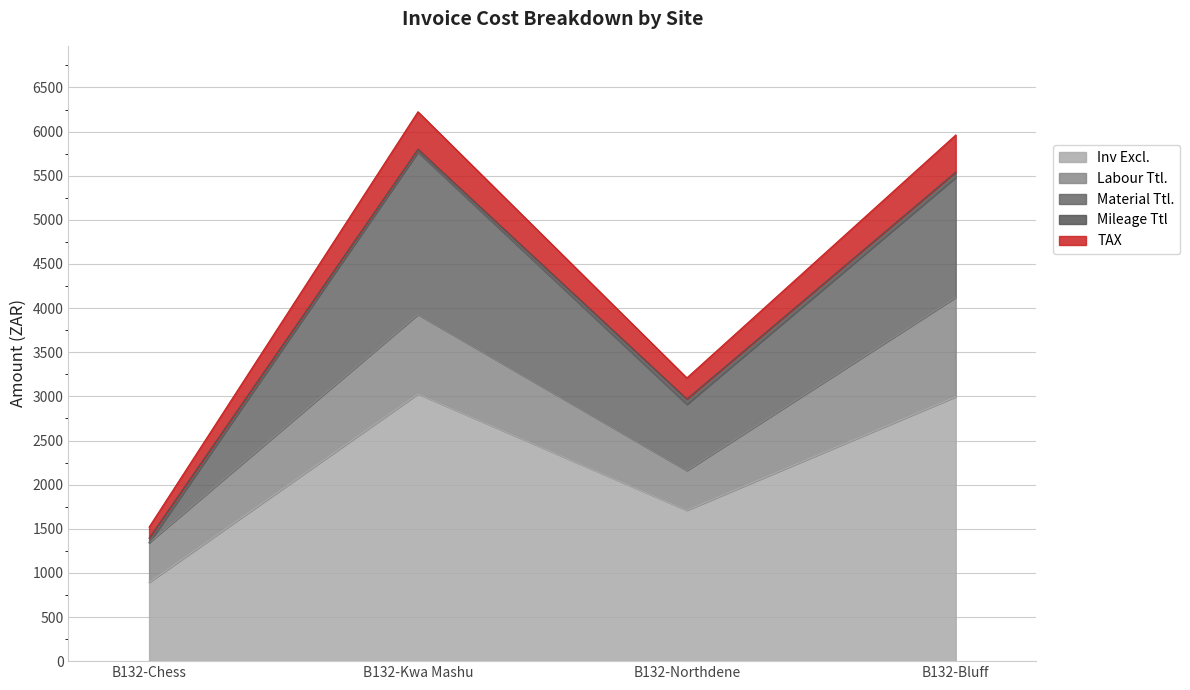

What is the difference between the second highest and second lowest values in the Inv Excl. series?

1286.0